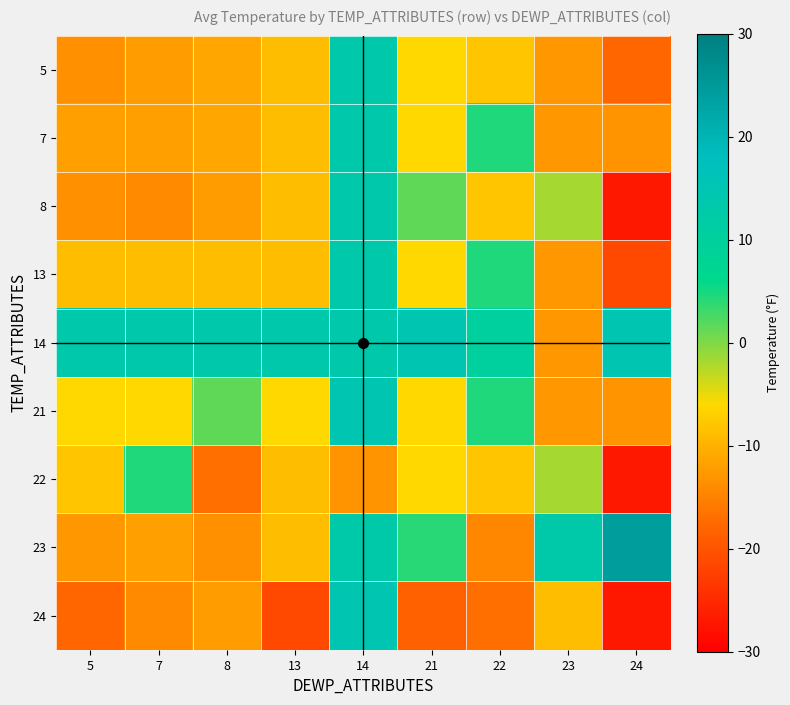

List the labels in order of 5 value, largest first.

14, 21, 22, 13, 8, 7, 23, 5, 24